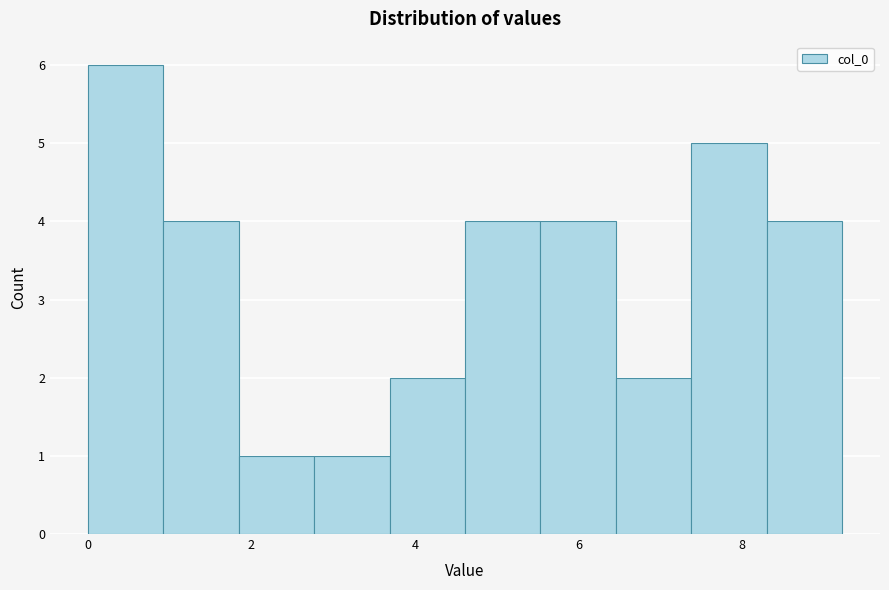

Which range on the x-axis has the tallest bar?

0.0 to 1.0